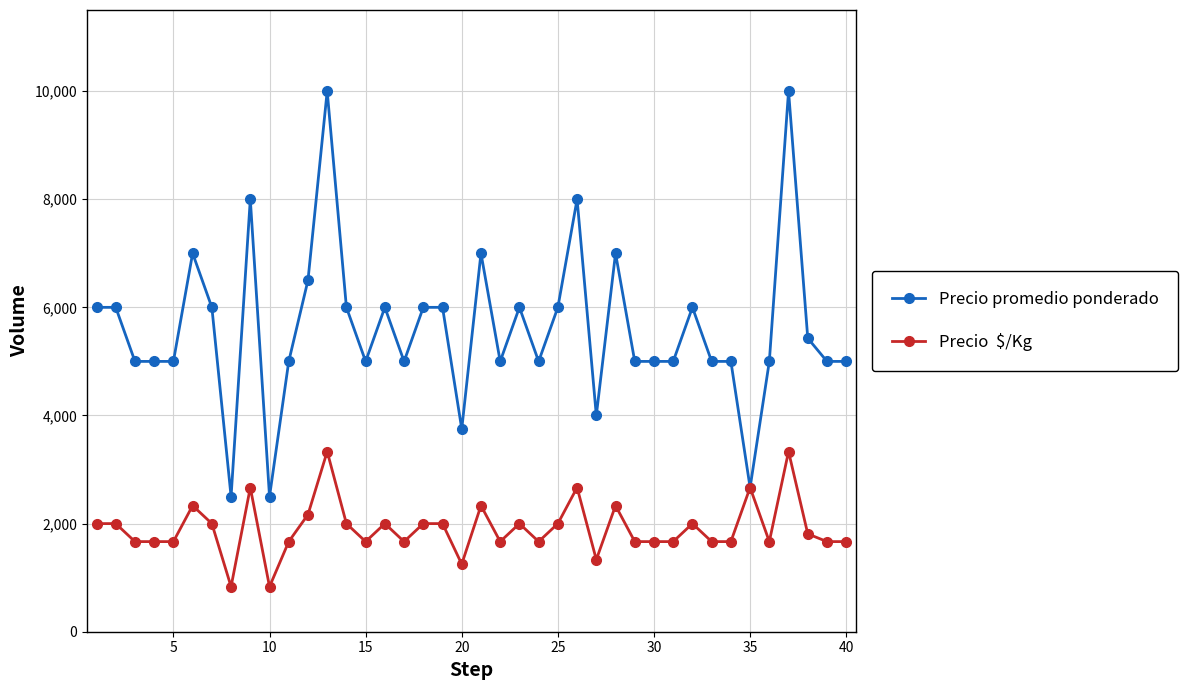

What is the greatest value displayed?

10000